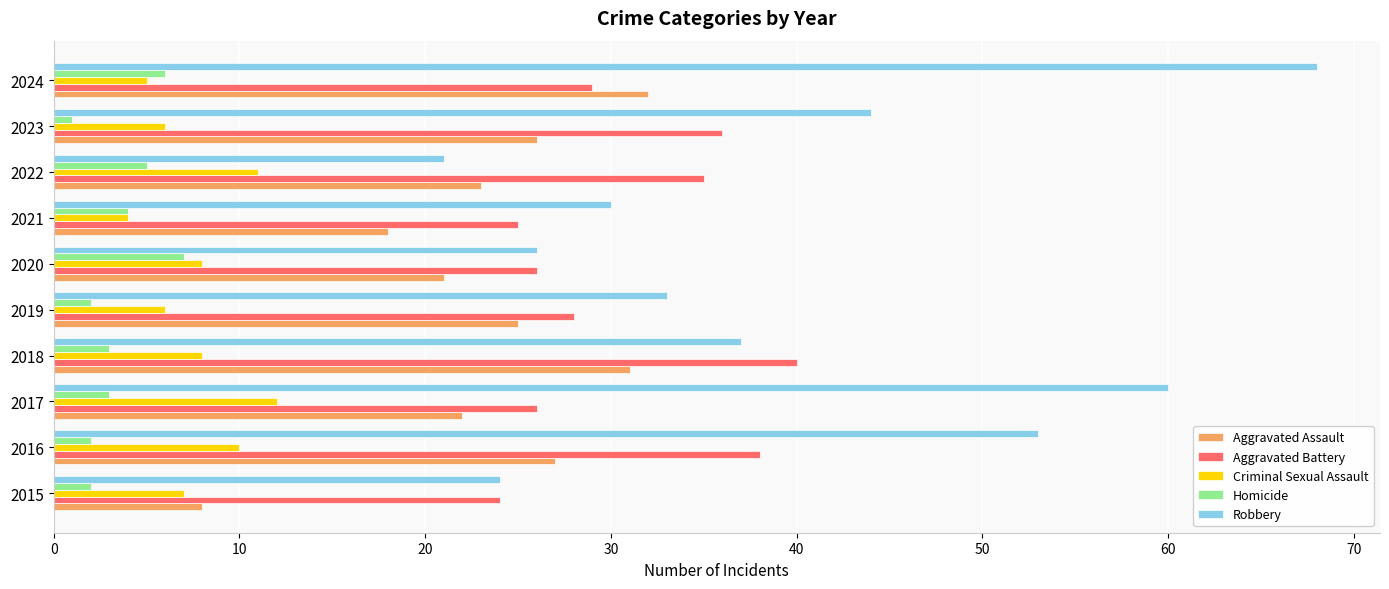

List the series in order of their peak value, lowest first.

Homicide, Criminal Sexual Assault, Aggravated Assault, Aggravated Battery, Robbery